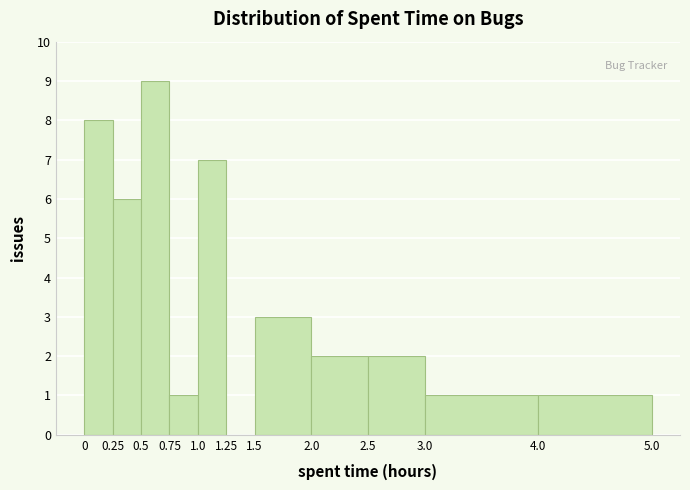

Reading left to right, transcribe this chart: for each bar, give the range it covers on the x-axis and its height. The values are not printed on the chart, so give them approximately, as read against the axis.

0 to 0.25: 8
0.25 to 0.5: 6
0.5 to 0.75: 9
0.75 to 1.0: 1
1.0 to 1.25: 7
1.25 to 1.5: 0
1.5 to 2.0: 3
2.0 to 2.5: 2
2.5 to 3.0: 2
3.0 to 4.0: 1
4.0 to 5.0: 1